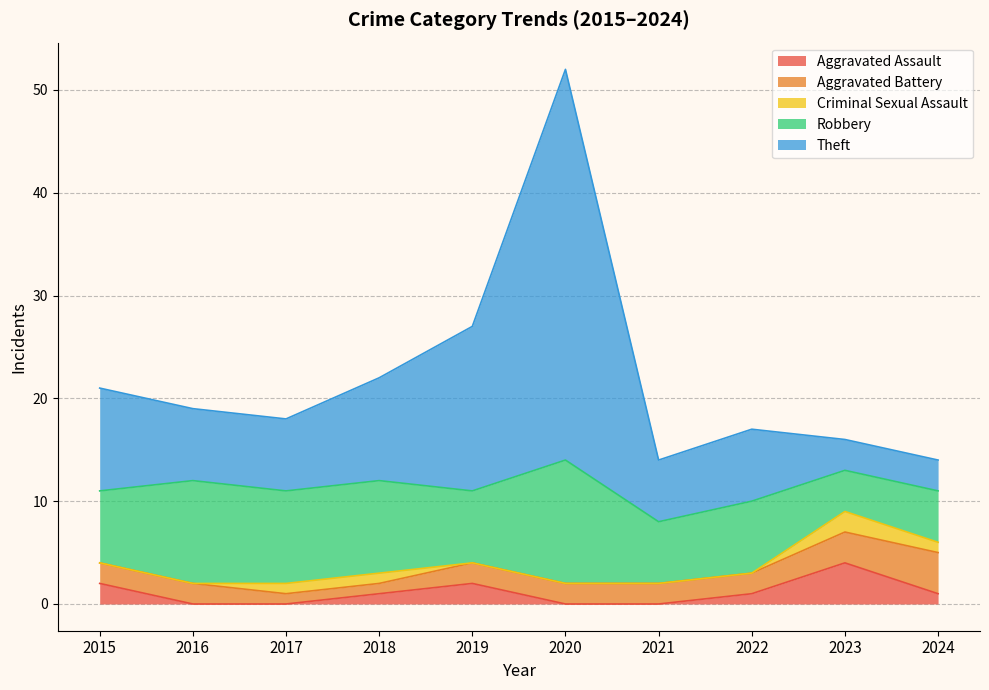

What is the highest value of the Robbery series?

12